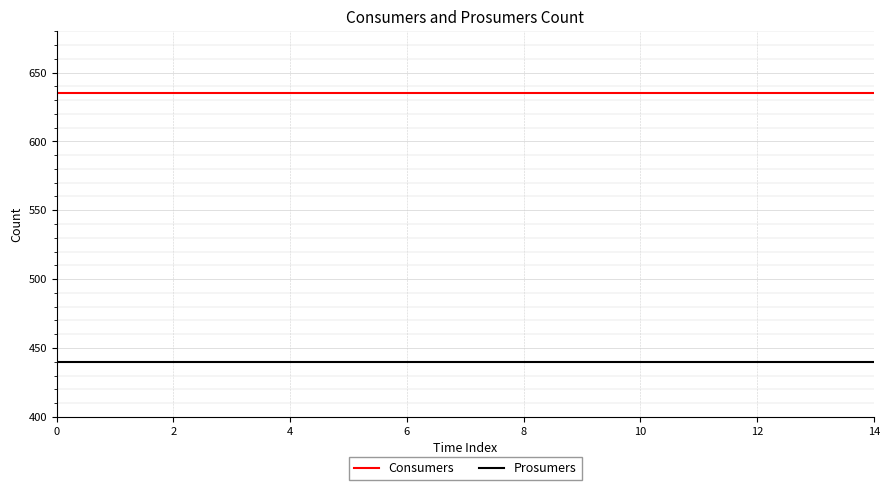

True or false: Consumers and Prosumers intersect in this chart.

False